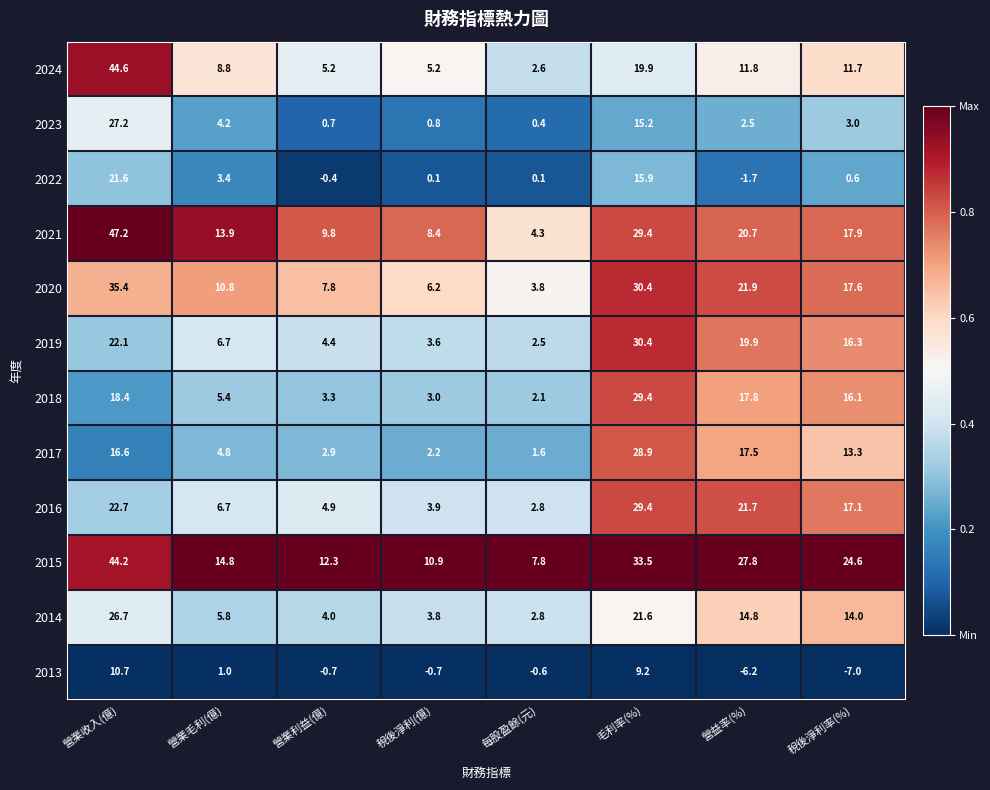

At which label does 2022 first exceed 0?

營業收入(億)